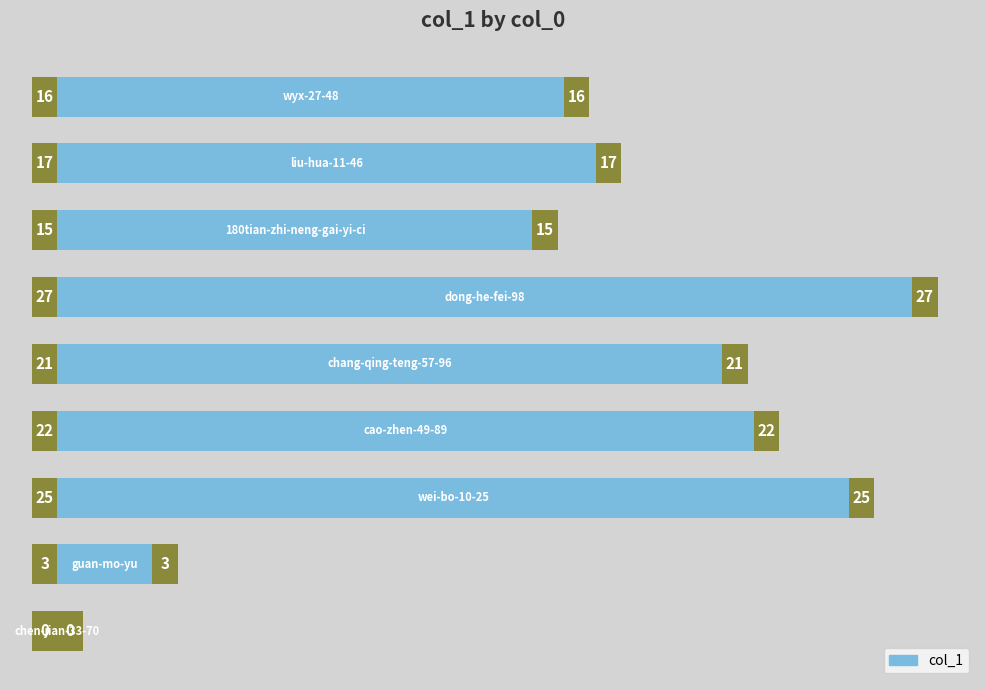

True or false: the data shows 21 at 6.

False